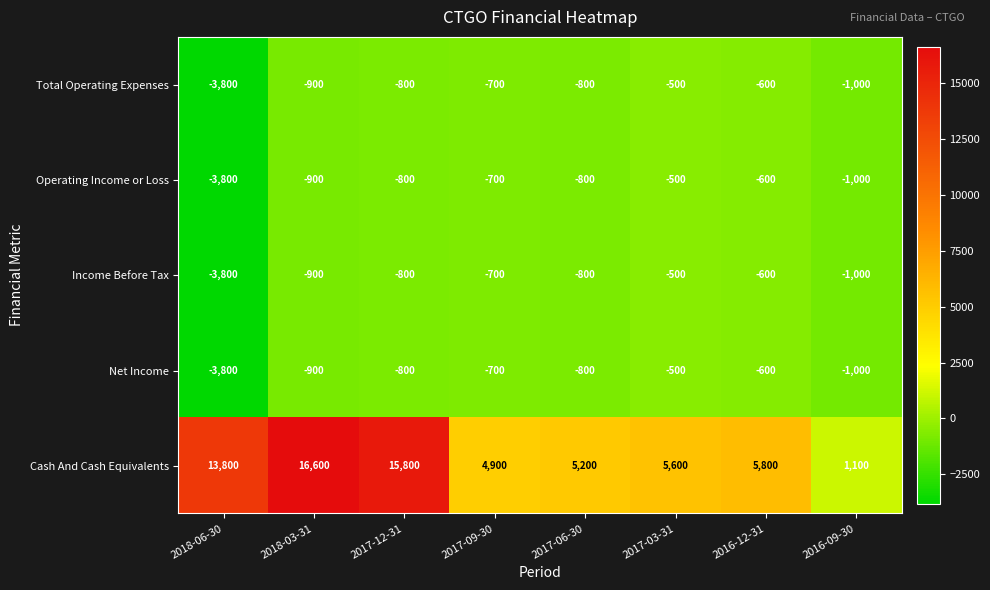

What is the spread (max minus min) of values at 2017-12-31?

16600